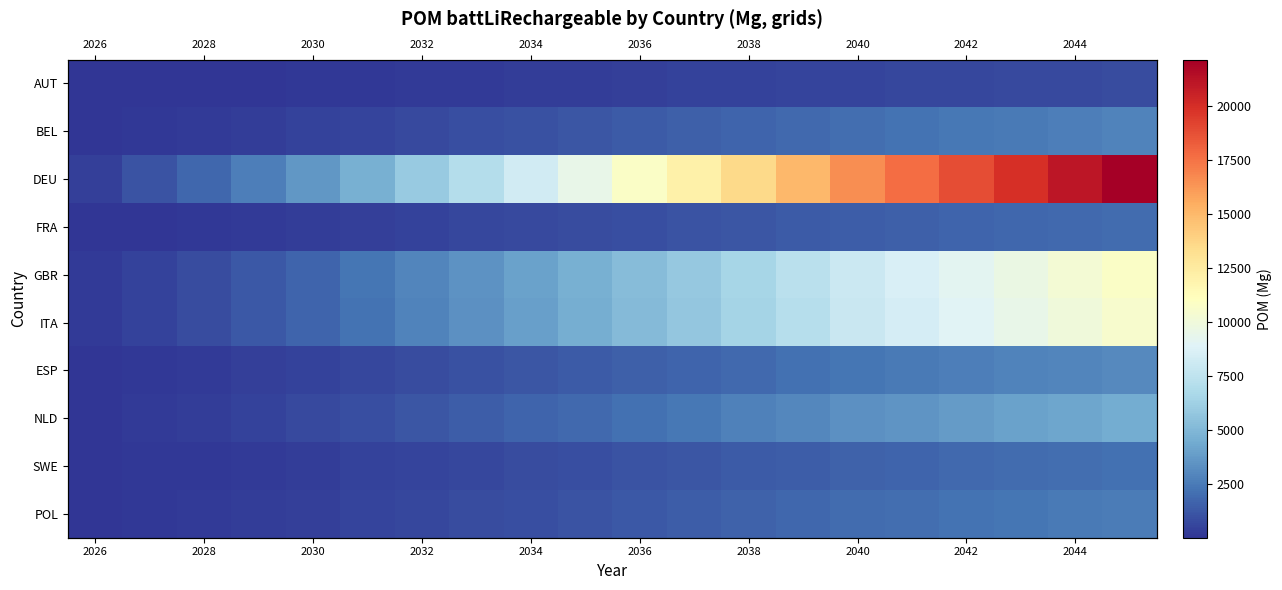

What is the average value of the DEU series?

10614.1